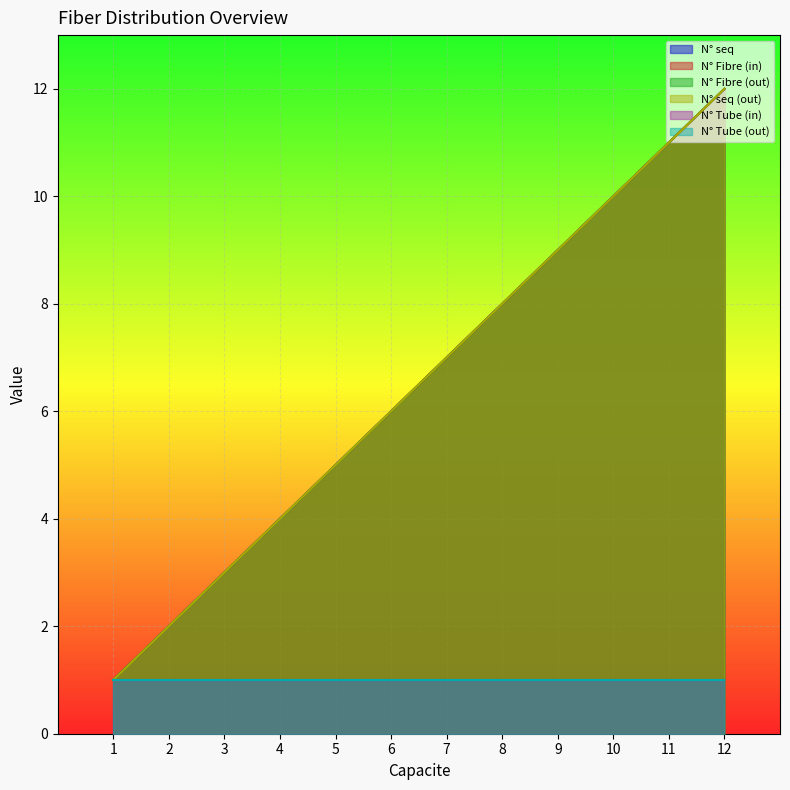

What is the difference between the N_Fibre_out values at 7 and 3?

4